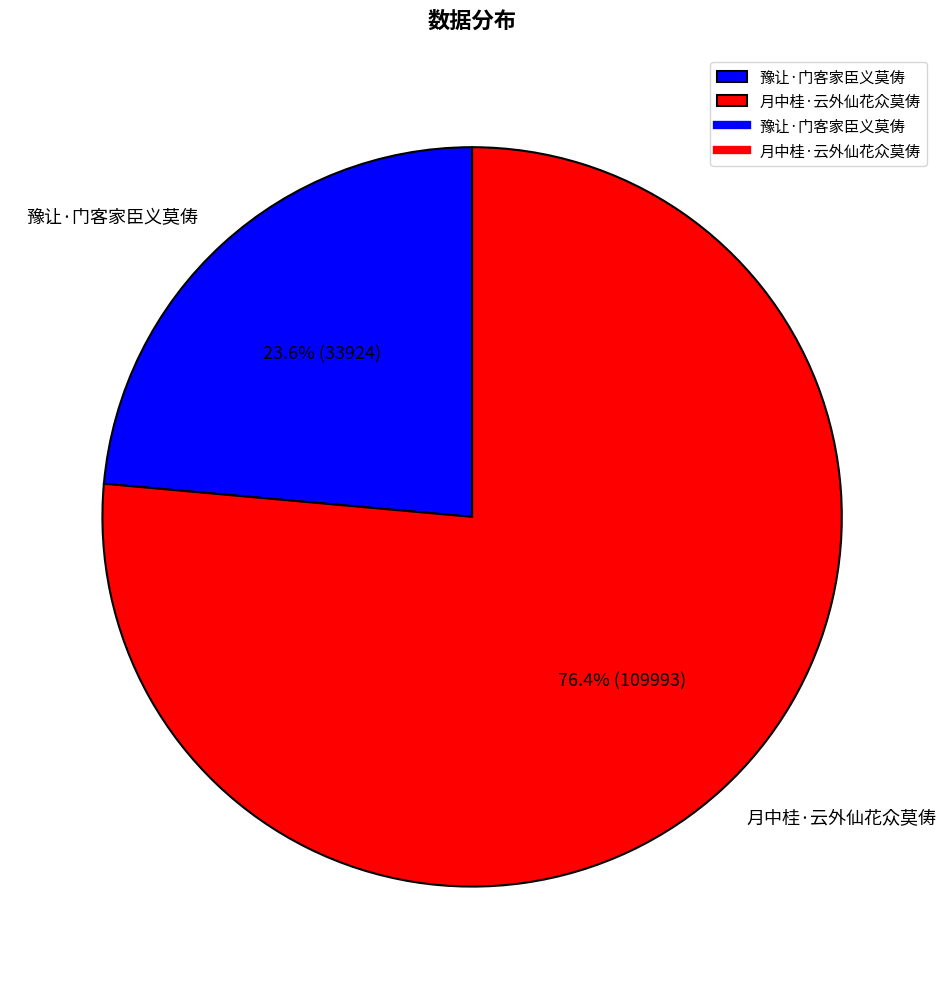

What percentage do 月中桂·云外仙花众莫俦 and 豫让·门客家臣义莫俦 together represent?

100.0%